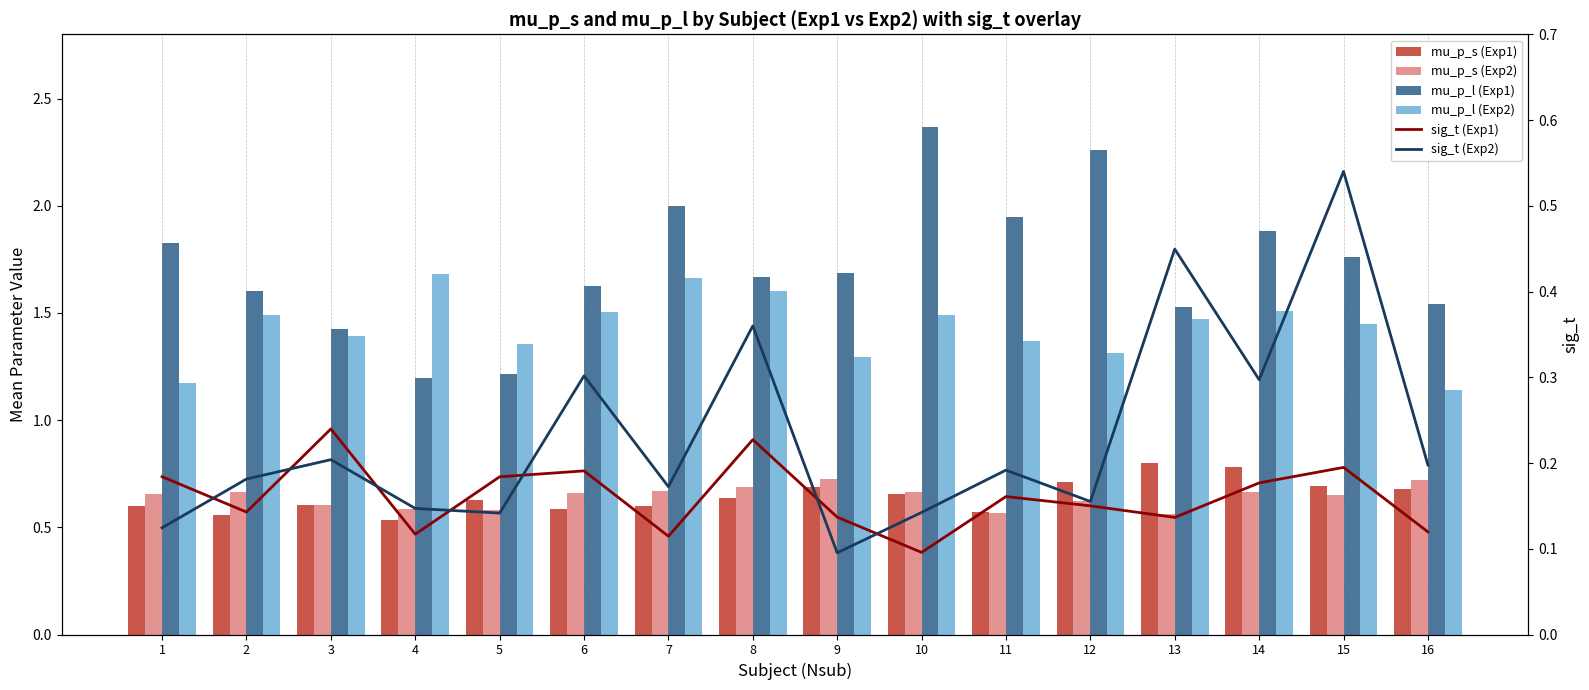

What is the value of the sig_t (Exp1) bar at the 16th from the left?

0.1